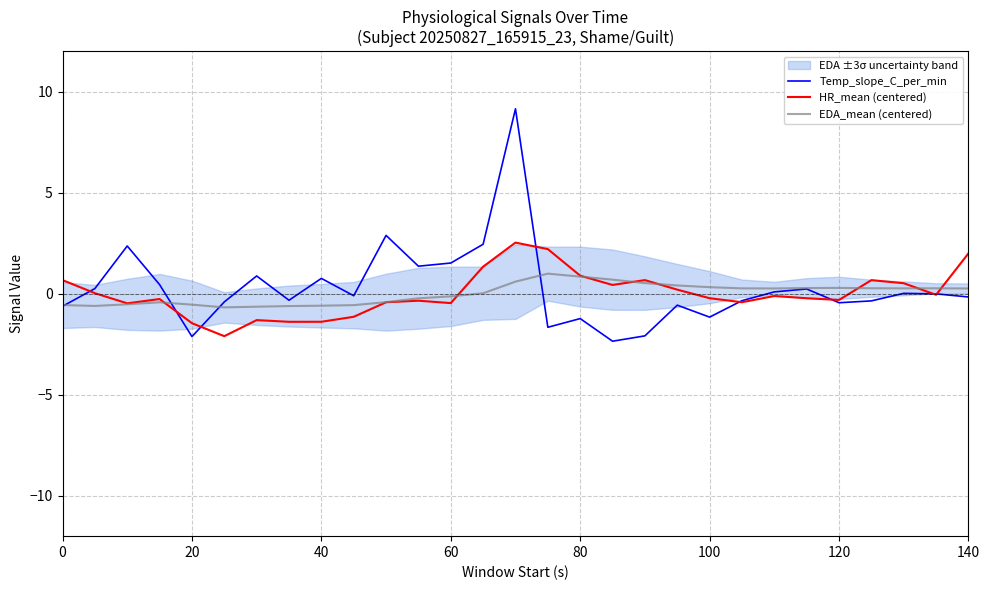

Is it true that EDA_mean (centered) equals 0.3 at 140?

True